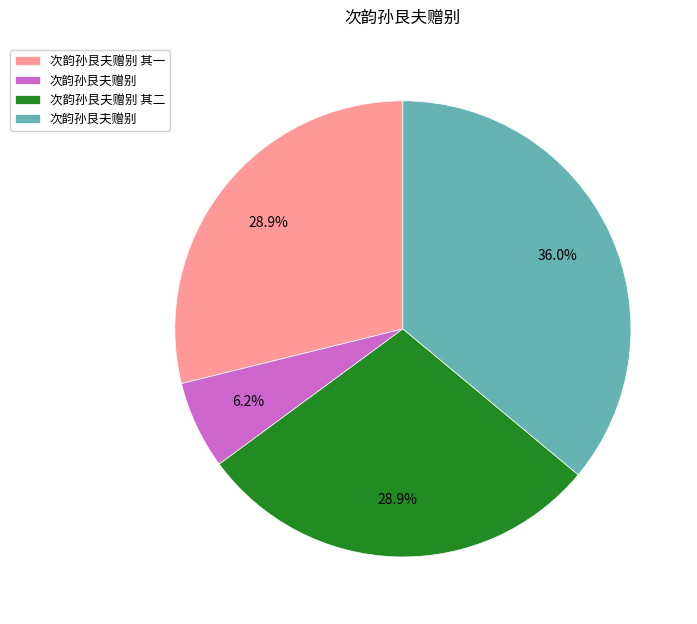

Does any single category account for the majority?

No